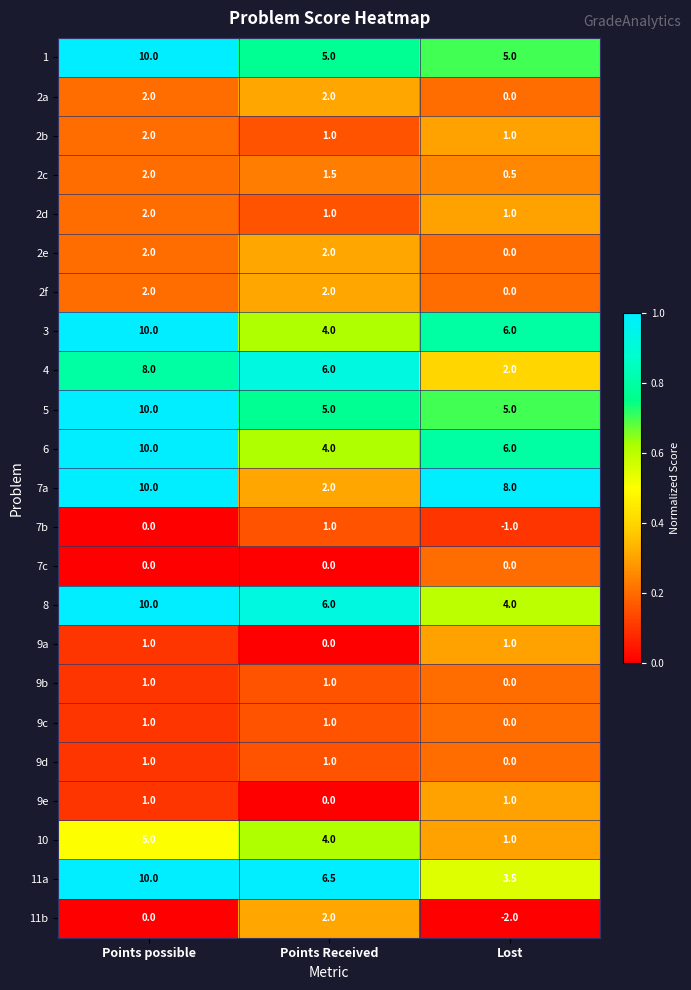

What is the smallest value displayed?

-2.0